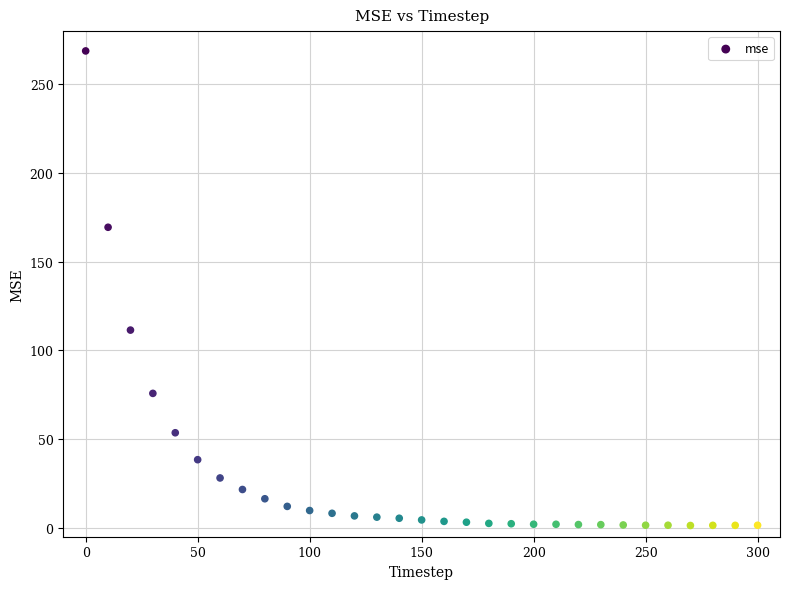

What Y value in the scatter plot is closest to 135?

111.5